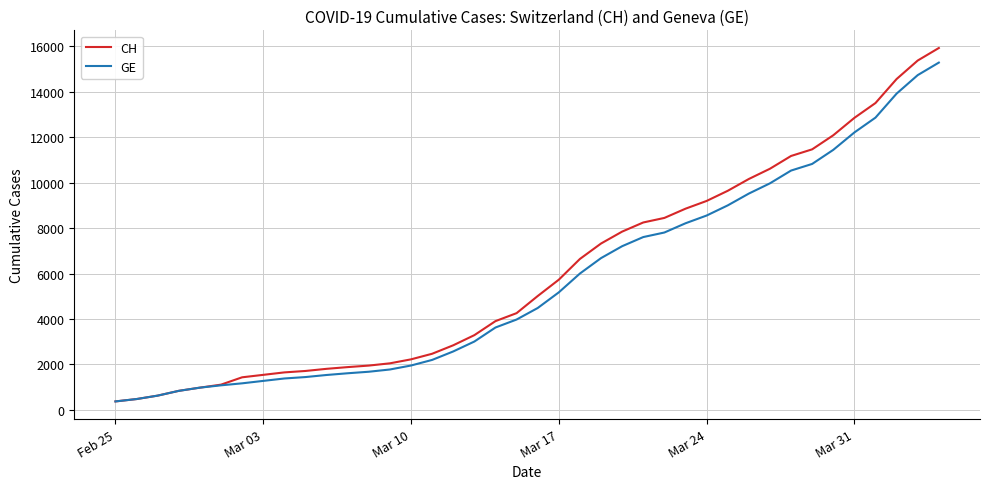

Does the chart have visible grid lines?

Yes